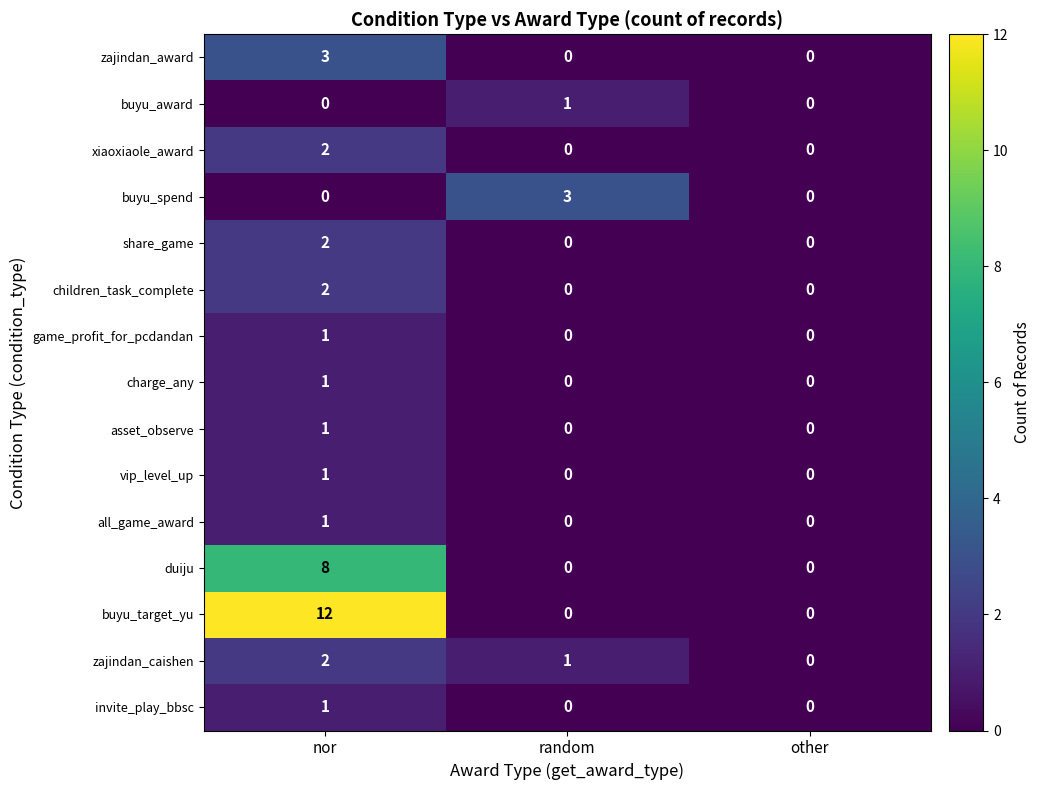

What is the highest value of the duiju series?

8